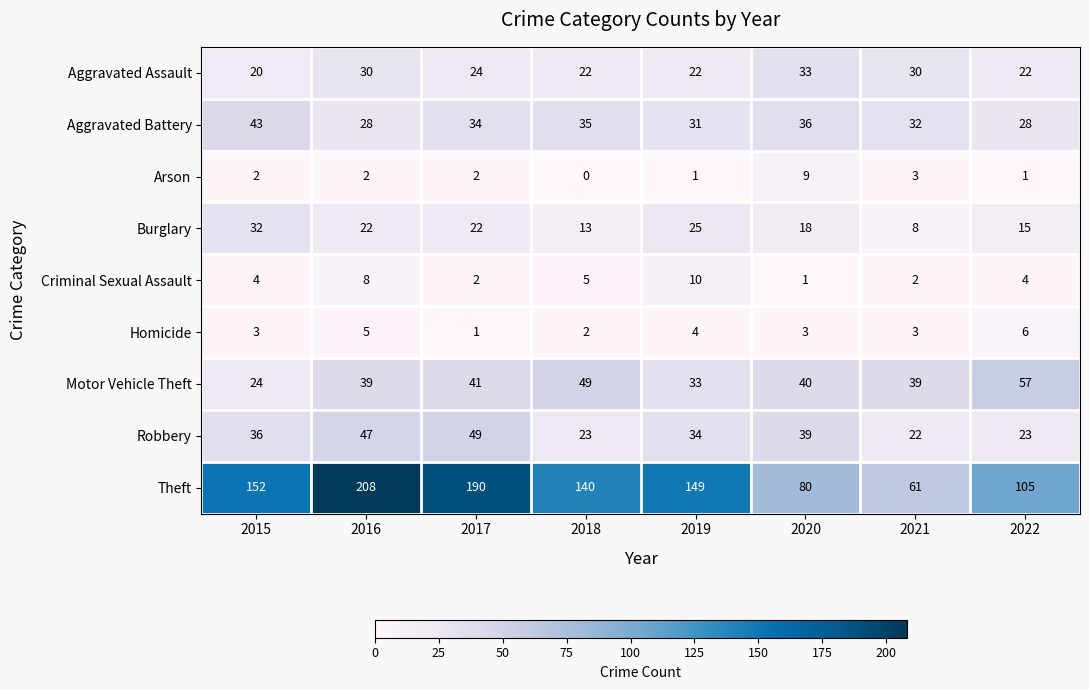

Count the Aggravated Assault values in the range 22 to 30.

6